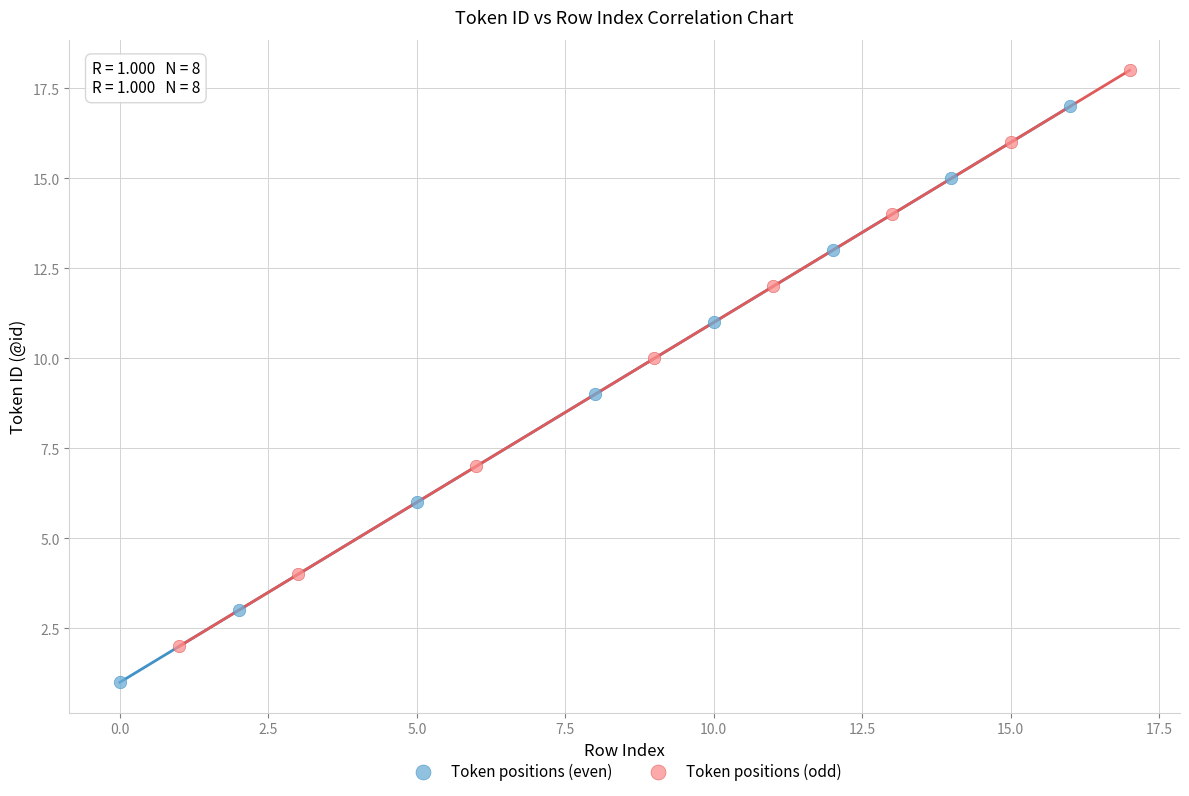

Which series reaches the maximum Y coordinate?

Token positions (odd)